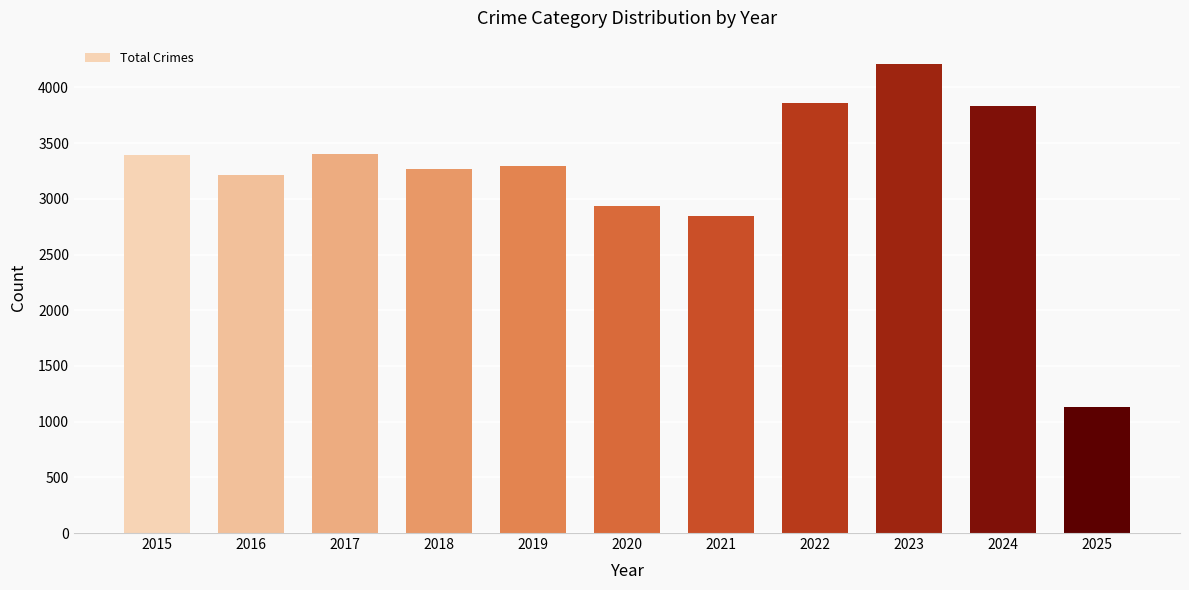

Approximately how many times larger is the value at 2023 compared to 2019?

1.3